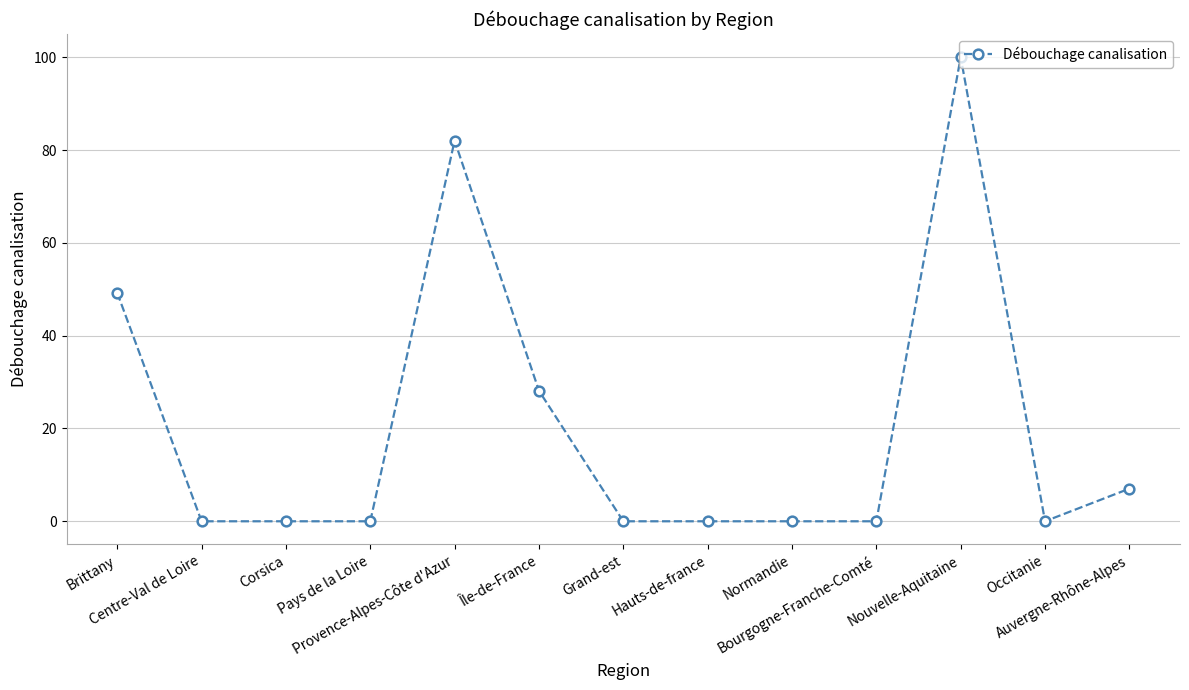

True or false: there are more than 0 points higher than both neighbors.

True